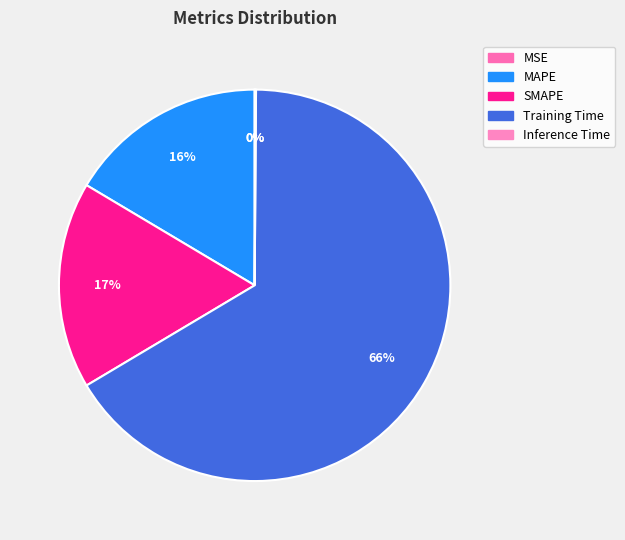

To the nearest percent, what percentage of the pie is MAPE?

16%